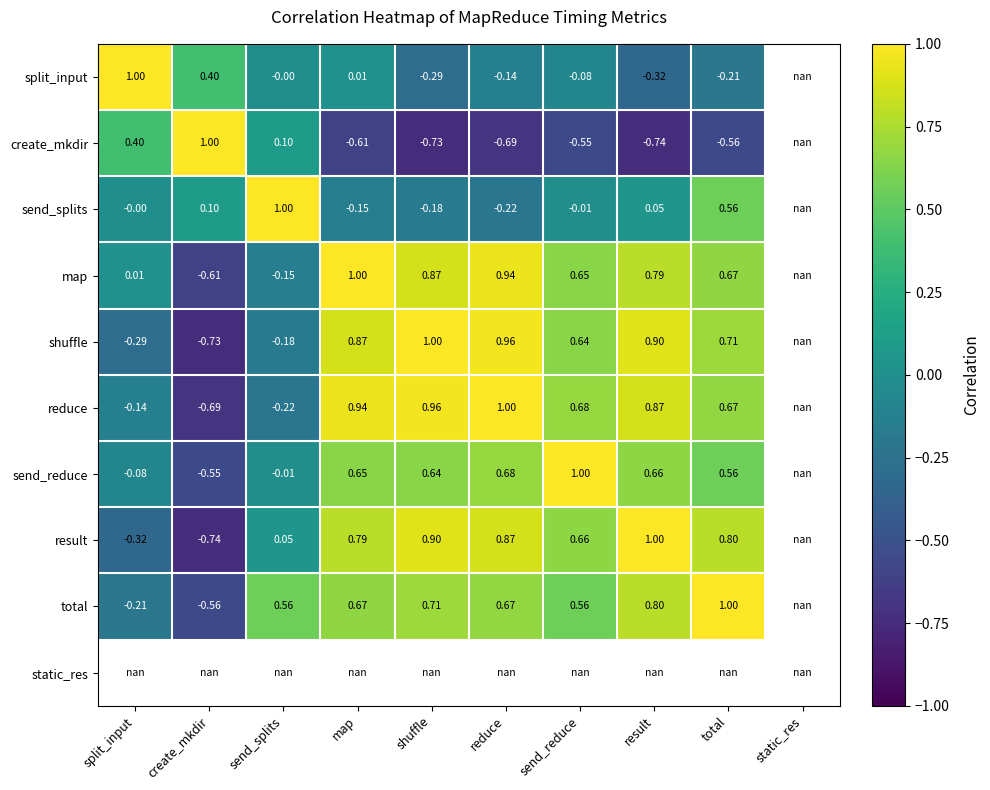

Is the value of result at shuffle greater than the value of map at result?

Yes